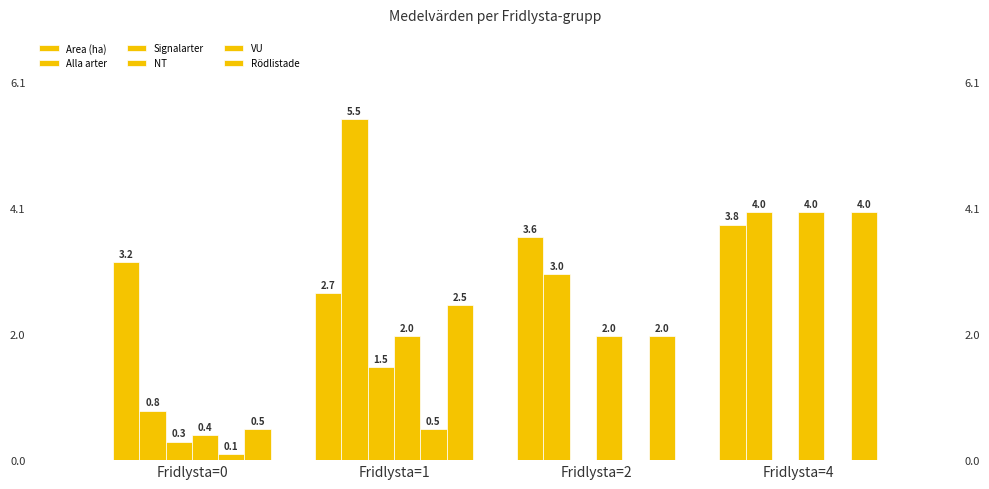

What is the difference between the maximum and minimum values in the VU series?

0.5